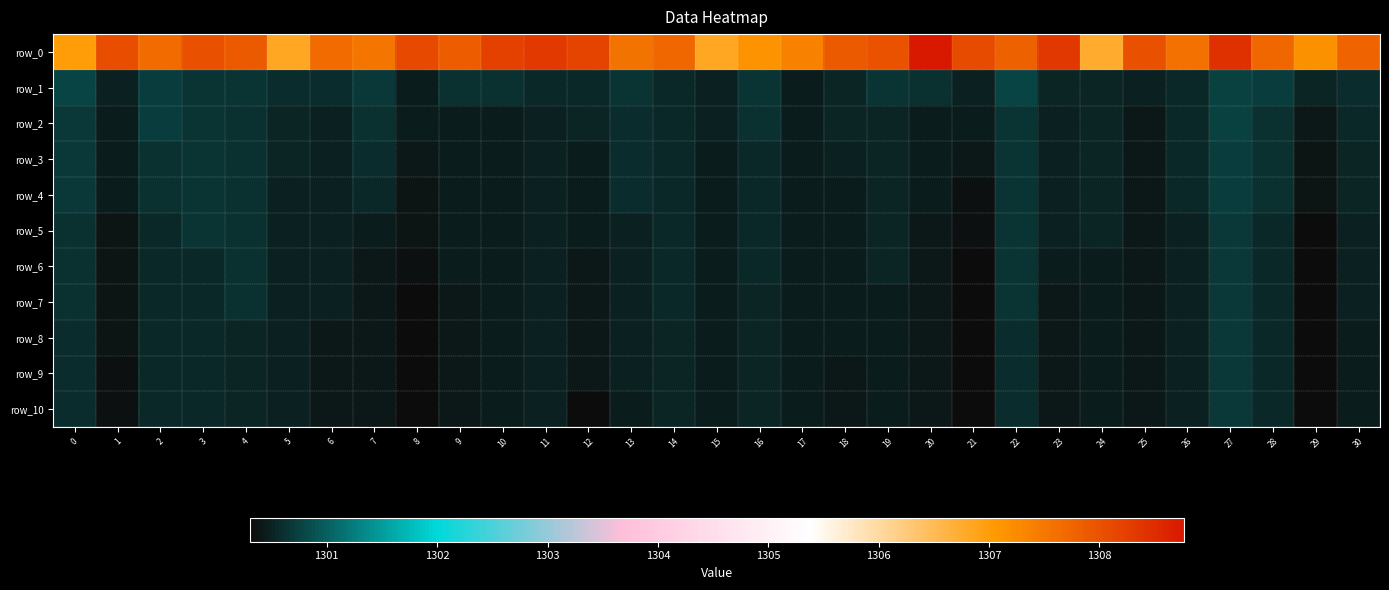

Reading right to left, what are all the values shown in this chart?

row_0: 30=1307.8	29=1307.2	28=1307.7	27=1308.4	26=1307.6	25=1308.0	24=1306.8	23=1308.3	22=1307.8	21=1308.1	20=1308.8	19=1308.0	18=1307.9	17=1307.4	16=1307.1	15=1306.8	14=1307.7	13=1307.6	12=1308.2	11=1308.3	10=1308.2	9=1307.9	8=1308.1	7=1307.5	6=1307.6	5=1306.8	4=1307.9	3=1308.0	2=1307.7	1=1308.1	0=1307.0
row_1: 30=1300.6	29=1300.5	28=1300.7	27=1300.8	26=1300.5	25=1300.5	24=1300.5	23=1300.5	22=1300.8	21=1300.5	20=1300.6	19=1300.7	18=1300.5	17=1300.4	16=1300.7	15=1300.5	14=1300.5	13=1300.7	12=1300.6	11=1300.6	10=1300.6	9=1300.6	8=1300.5	7=1300.7	6=1300.6	5=1300.6	4=1300.7	3=1300.7	2=1300.7	1=1300.5	0=1300.8
row_2: 30=1300.5	29=1300.4	28=1300.6	27=1300.8	26=1300.5	25=1300.4	24=1300.5	23=1300.5	22=1300.6	21=1300.4	20=1300.5	19=1300.5	18=1300.5	17=1300.4	16=1300.6	15=1300.5	14=1300.5	13=1300.6	12=1300.5	11=1300.5	10=1300.5	9=1300.4	8=1300.5	7=1300.6	6=1300.5	5=1300.5	4=1300.6	3=1300.7	2=1300.7	1=1300.5	0=1300.7
row_3: 30=1300.5	29=1300.4	28=1300.6	27=1300.7	26=1300.5	25=1300.4	24=1300.5	23=1300.5	22=1300.6	21=1300.4	20=1300.5	19=1300.5	18=1300.5	17=1300.4	16=1300.6	15=1300.5	14=1300.5	13=1300.6	12=1300.5	11=1300.5	10=1300.5	9=1300.4	8=1300.4	7=1300.6	6=1300.5	5=1300.5	4=1300.6	3=1300.7	2=1300.6	1=1300.4	0=1300.7
row_4: 30=1300.5	29=1300.4	28=1300.6	27=1300.7	26=1300.5	25=1300.4	24=1300.5	23=1300.5	22=1300.6	21=1300.3	20=1300.5	19=1300.5	18=1300.5	17=1300.4	16=1300.6	15=1300.4	14=1300.5	13=1300.6	12=1300.5	11=1300.5	10=1300.5	9=1300.4	8=1300.4	7=1300.6	6=1300.5	5=1300.5	4=1300.6	3=1300.7	2=1300.6	1=1300.4	0=1300.7
row_5: 30=1300.5	29=1300.3	28=1300.6	27=1300.7	26=1300.5	25=1300.4	24=1300.5	23=1300.5	22=1300.6	21=1300.3	20=1300.4	19=1300.5	18=1300.5	17=1300.4	16=1300.6	15=1300.4	14=1300.5	13=1300.5	12=1300.5	11=1300.5	10=1300.5	9=1300.4	8=1300.4	7=1300.5	6=1300.5	5=1300.5	4=1300.6	3=1300.7	2=1300.5	1=1300.4	0=1300.6
row_6: 30=1300.5	29=1300.3	28=1300.5	27=1300.7	26=1300.5	25=1300.4	24=1300.4	23=1300.4	22=1300.6	21=1300.3	20=1300.4	19=1300.5	18=1300.5	17=1300.4	16=1300.6	15=1300.4	14=1300.5	13=1300.5	12=1300.4	11=1300.5	10=1300.5	9=1300.4	8=1300.3	7=1300.4	6=1300.5	5=1300.5	4=1300.6	3=1300.5	2=1300.5	1=1300.4	0=1300.6
row_7: 30=1300.5	29=1300.3	28=1300.5	27=1300.7	26=1300.5	25=1300.4	24=1300.4	23=1300.4	22=1300.6	21=1300.3	20=1300.4	19=1300.5	18=1300.5	17=1300.4	16=1300.5	15=1300.4	14=1300.5	13=1300.5	12=1300.4	11=1300.5	10=1300.5	9=1300.4	8=1300.3	7=1300.4	6=1300.5	5=1300.5	4=1300.6	3=1300.5	2=1300.5	1=1300.4	0=1300.6
row_8: 30=1300.5	29=1300.3	28=1300.5	27=1300.7	26=1300.5	25=1300.4	24=1300.4	23=1300.4	22=1300.6	21=1300.3	20=1300.4	19=1300.5	18=1300.5	17=1300.4	16=1300.5	15=1300.4	14=1300.5	13=1300.5	12=1300.4	11=1300.5	10=1300.5	9=1300.4	8=1300.3	7=1300.4	6=1300.4	5=1300.5	4=1300.5	3=1300.5	2=1300.5	1=1300.4	0=1300.6
row_9: 30=1300.5	29=1300.3	28=1300.5	27=1300.7	26=1300.5	25=1300.4	24=1300.4	23=1300.4	22=1300.6	21=1300.3	20=1300.4	19=1300.5	18=1300.4	17=1300.4	16=1300.5	15=1300.4	14=1300.5	13=1300.5	12=1300.4	11=1300.5	10=1300.5	9=1300.4	8=1300.3	7=1300.4	6=1300.4	5=1300.5	4=1300.5	3=1300.5	2=1300.5	1=1300.4	0=1300.6
row_10: 30=1300.5	29=1300.3	28=1300.5	27=1300.7	26=1300.5	25=1300.4	24=1300.4	23=1300.4	22=1300.6	21=1300.3	20=1300.4	19=1300.4	18=1300.4	17=1300.4	16=1300.5	15=1300.4	14=1300.5	13=1300.5	12=1300.3	11=1300.5	10=1300.5	9=1300.4	8=1300.3	7=1300.4	6=1300.4	5=1300.5	4=1300.5	3=1300.5	2=1300.5	1=1300.4	0=1300.6